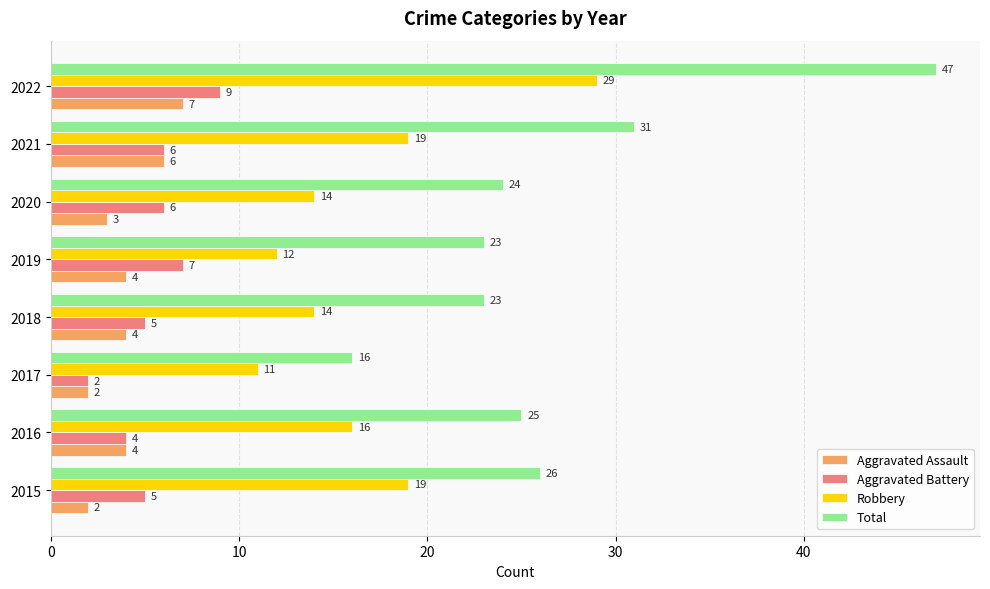

Which label corresponds to the largest value in the chart?

2022